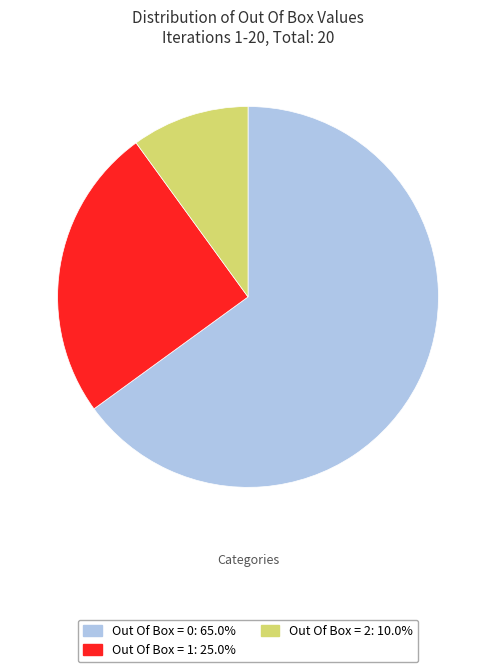

Does Out Of Box = 0 account for over 50% of the chart?

Yes